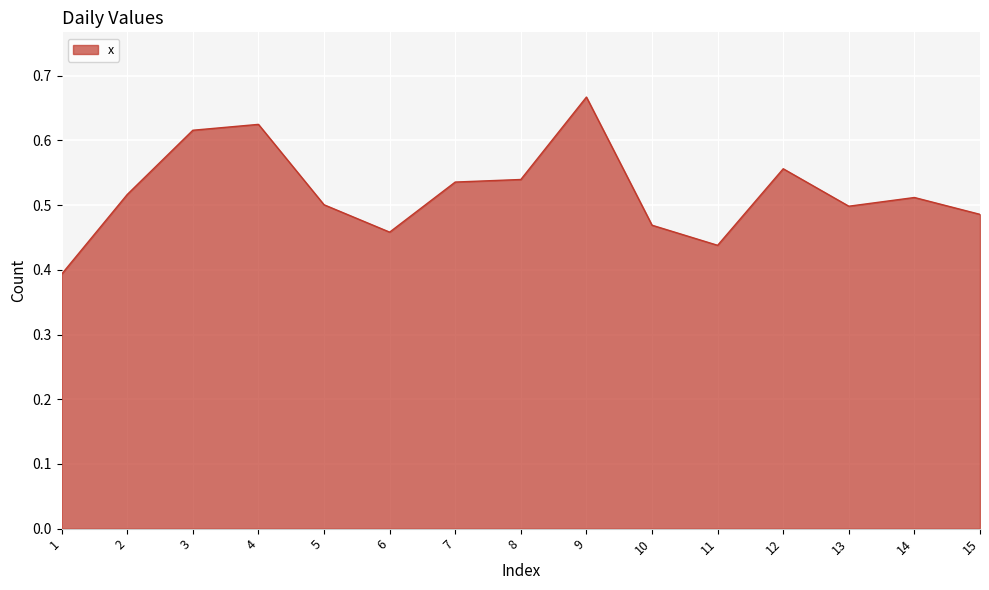

Between 8 and 13, which is larger?

8